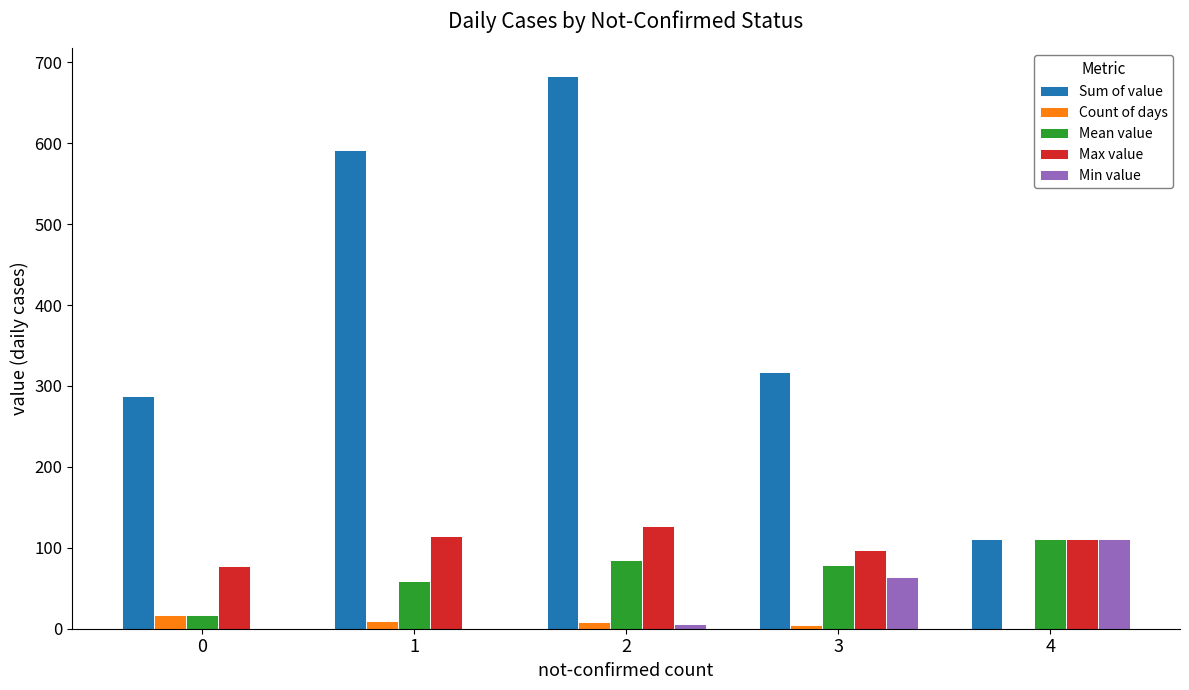

Which series changed the most between 2 and 3?

Sum of value